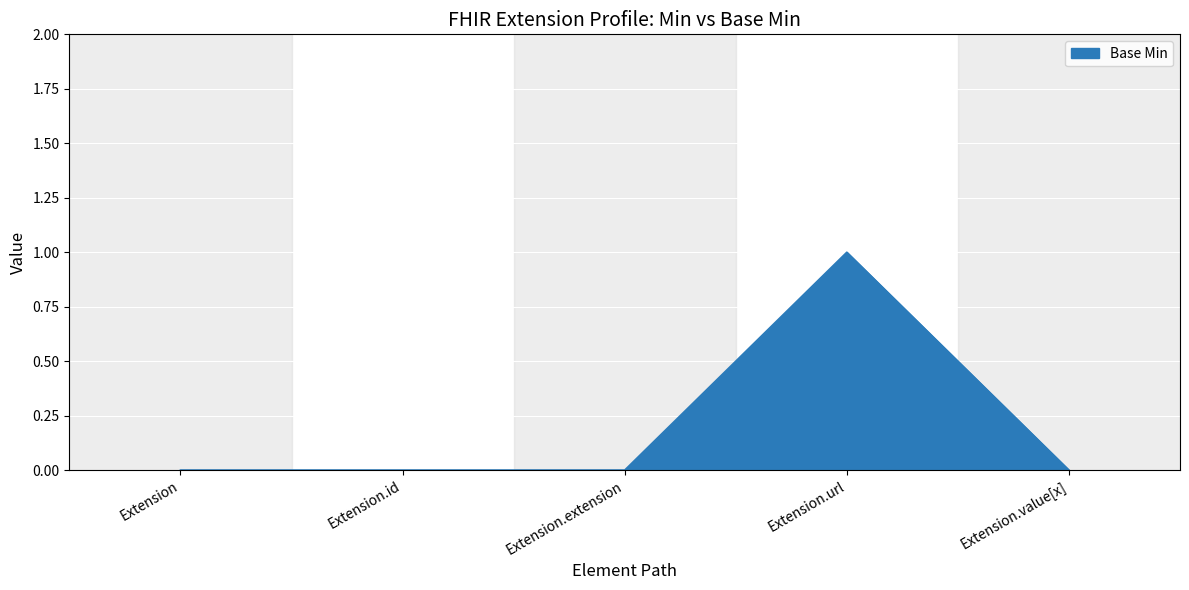

How many lines are shown in the chart?

1